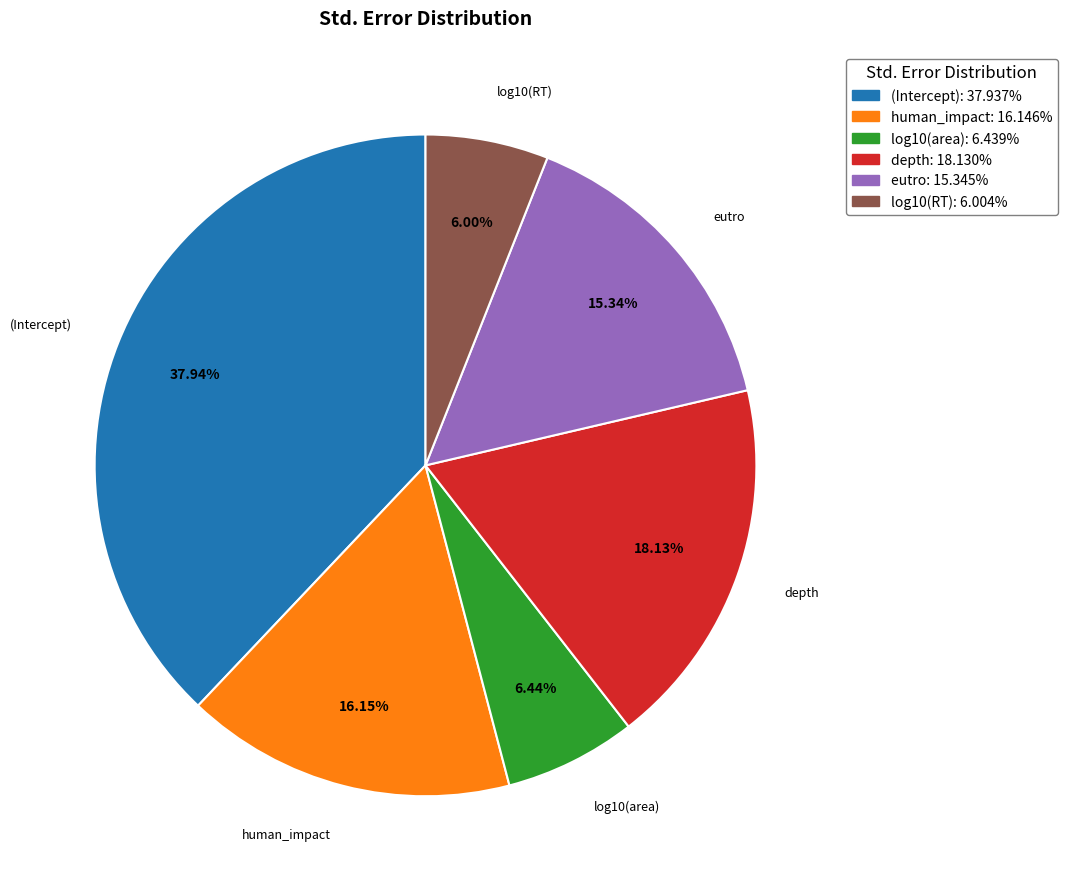

Is it true that log10(area) is 15% of the pie?

False